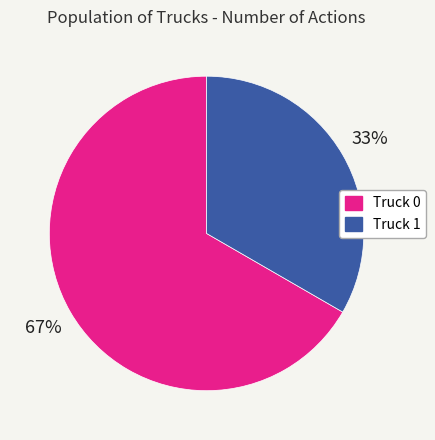

Does any single category account for the majority?

Yes